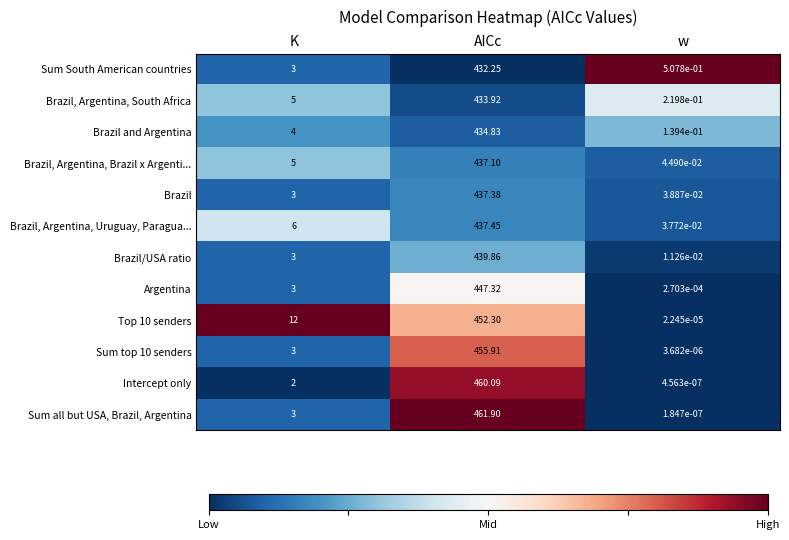

Which series has the widest spread of values?

Sum all but USA, Brazil, Argentina